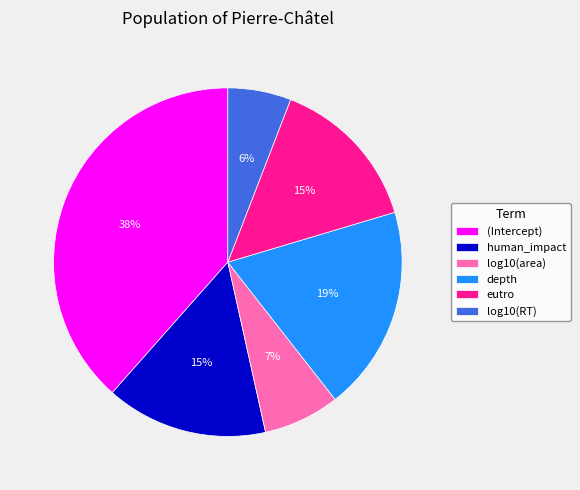

Between log10(area) and log10(RT), which is larger?

log10(area)